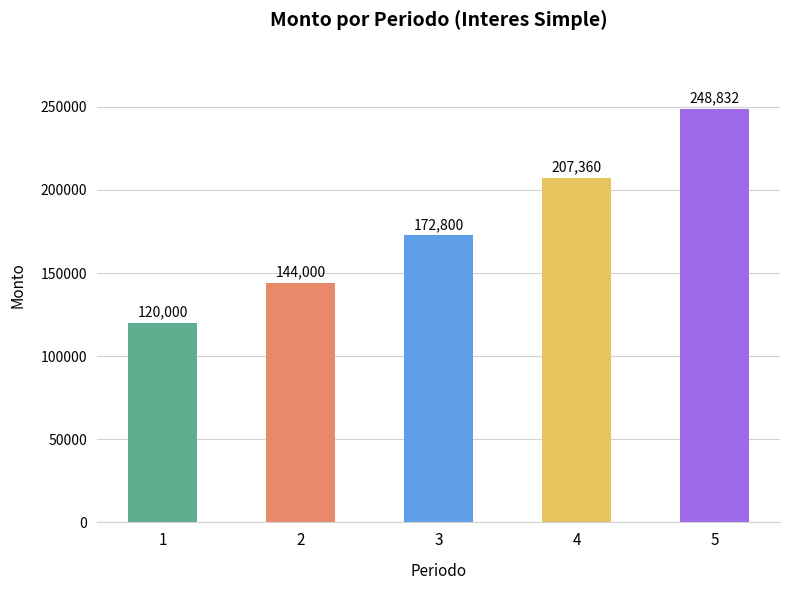

How many values are between 144000 and 207360?

3